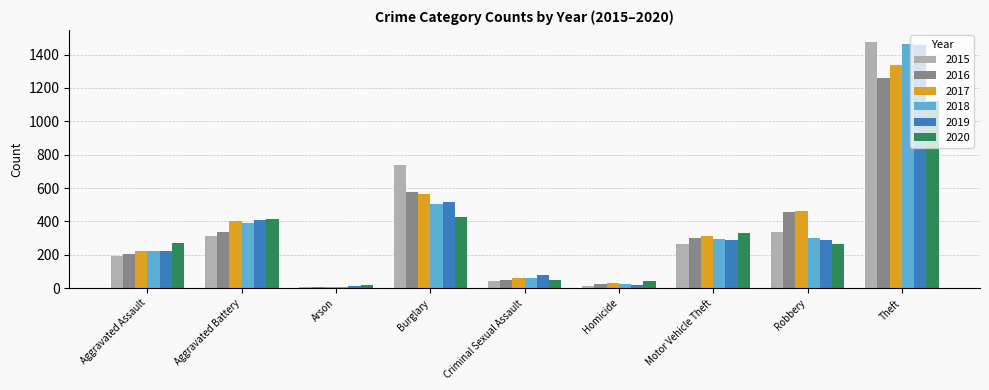

Where is 2016 nearest to the value 633?

Burglary